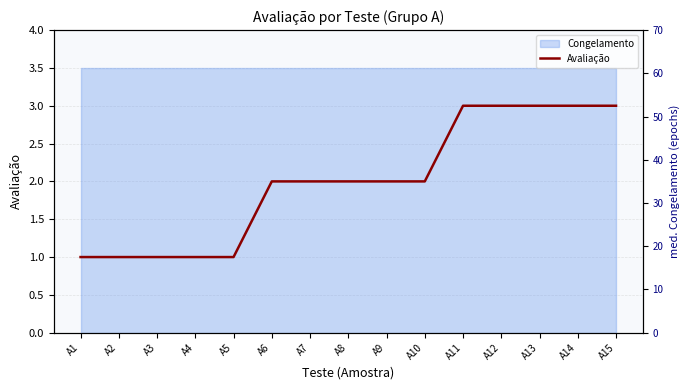

True or false: the data has more than 1 interior local peaks.

False